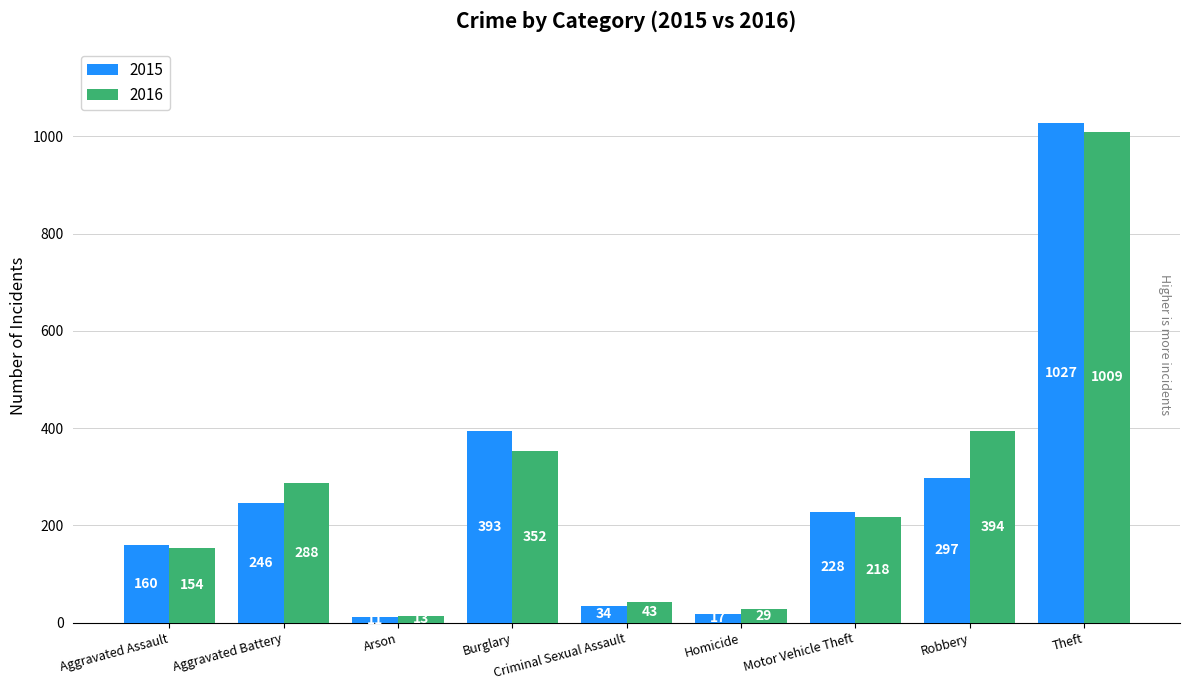

List the series in order of their peak value, highest first.

2015, 2016